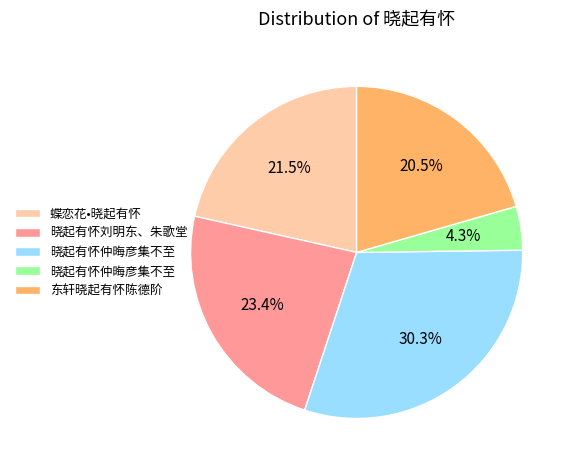

To the nearest percent, what is the average slice percentage?

20%